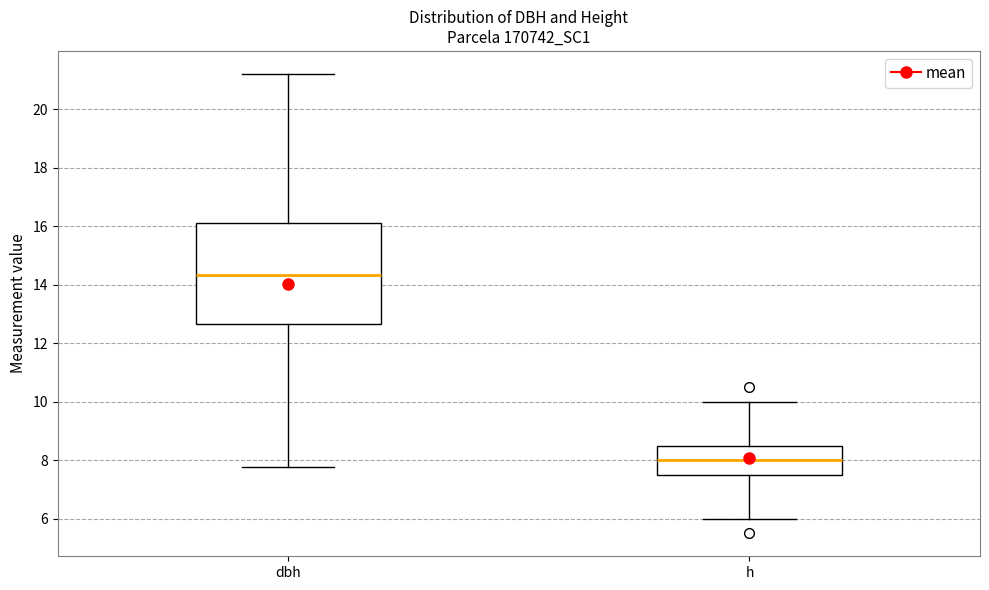

Reading left to right, read every box against the y-axis: the position of its median line, the range the box covers, and the ends of its whiskers. The values are not printed on the chart, so give them approximately, as read against the axis.

dbh: median 14.4, box 12.6 to 16.2, whiskers 7.8 to 21.2
h: median 8.0, box 7.6 to 8.6, whiskers 6.0 to 10.0